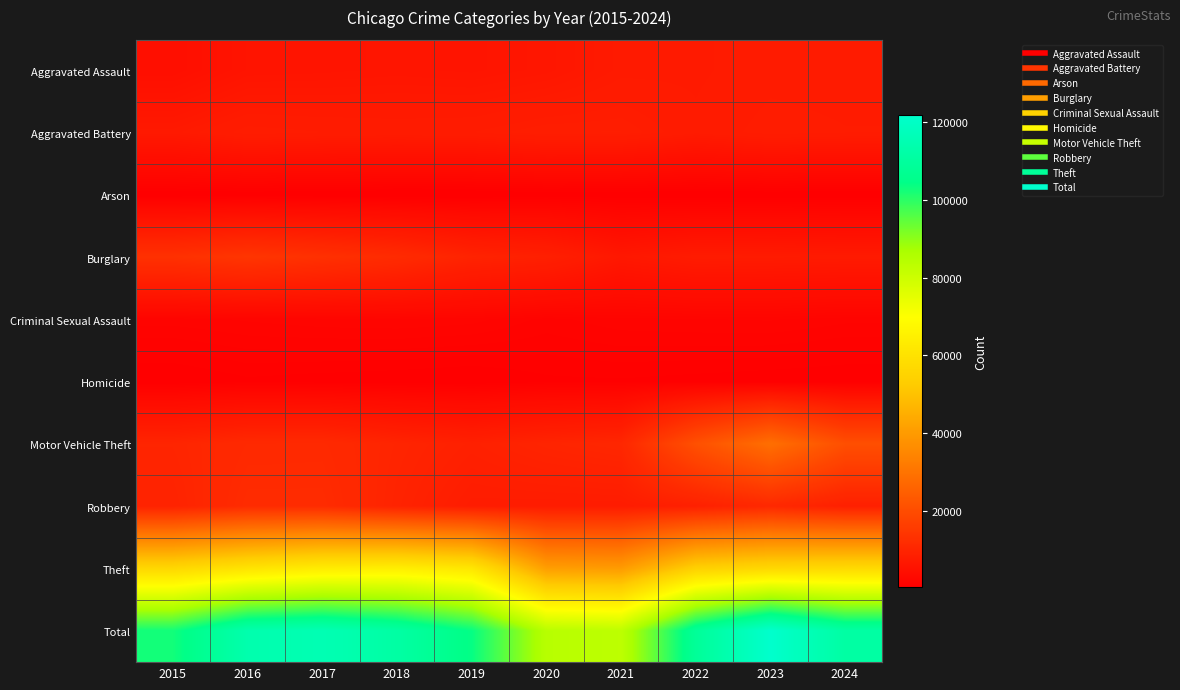

Reading right to left, extract all data points from this chart.

Aggravated Assault: 2024=7492	2023=7549	2022=7153	2021=7111	2020=6180	2019=5735	2018=5899	2017=5719	2016=5608	2015=4412
Aggravated Battery: 2024=7751	2023=7936	2022=7364	2021=8212	2020=8218	2019=7719	2018=7611	2017=7736	2016=7945	2015=6901
Arson: 2024=451	2023=504	2022=417	2021=519	2020=582	2019=371	2018=368	2017=442	2016=510	2015=440
Burglary: 2024=7171	2023=7343	2022=7448	2021=6517	2020=8623	2019=9470	2018=11534	2017=12835	2016=13996	2015=12939
Criminal Sexual Assault: 2024=1629	2023=1824	2022=1783	2021=1720	2020=1472	2019=1901	2018=2012	2017=1953	2016=1832	2015=1679
Homicide: 2024=550	2023=619	2022=714	2021=799	2020=773	2019=491	2018=583	2017=668	2016=770	2015=488
Motor Vehicle Theft: 2024=20548	2023=28742	2022=20897	2021=10381	2020=9764	2019=8825	2018=9805	2017=11126	2016=11060	2015=9888
Robbery: 2024=8634	2023=10845	2022=8777	2021=7749	2020=7739	2019=7825	2018=9464	2017=11677	2016=11691	2015=9406
Theft: 2024=57219	2023=56486	2022=54120	2021=40120	2020=40862	2019=61503	2018=64257	2017=63490	2016=60604	2015=56440
Total: 2024=111445	2023=121848	2022=108673	2021=83128	2020=84213	2019=103840	2018=111533	2017=115646	2016=114016	2015=102593